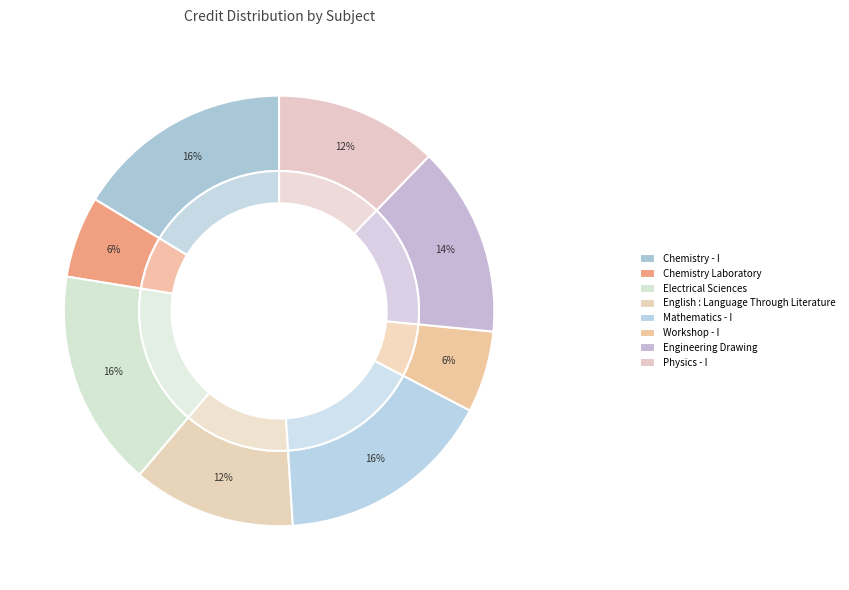

Between Chemistry - I and Electrical Sciences, which is larger?

Chemistry - I